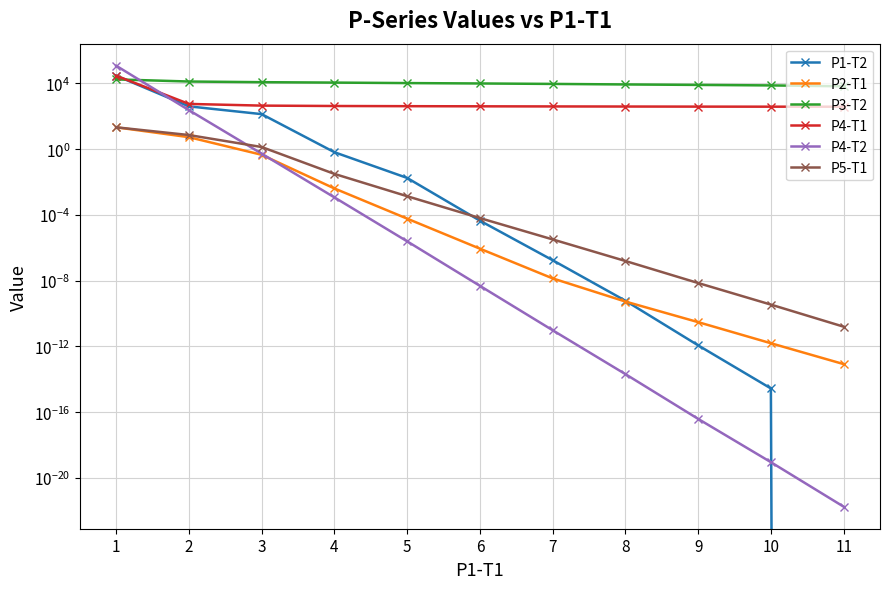

True or false: P3-T2 and P5-T1 intersect in this chart.

False